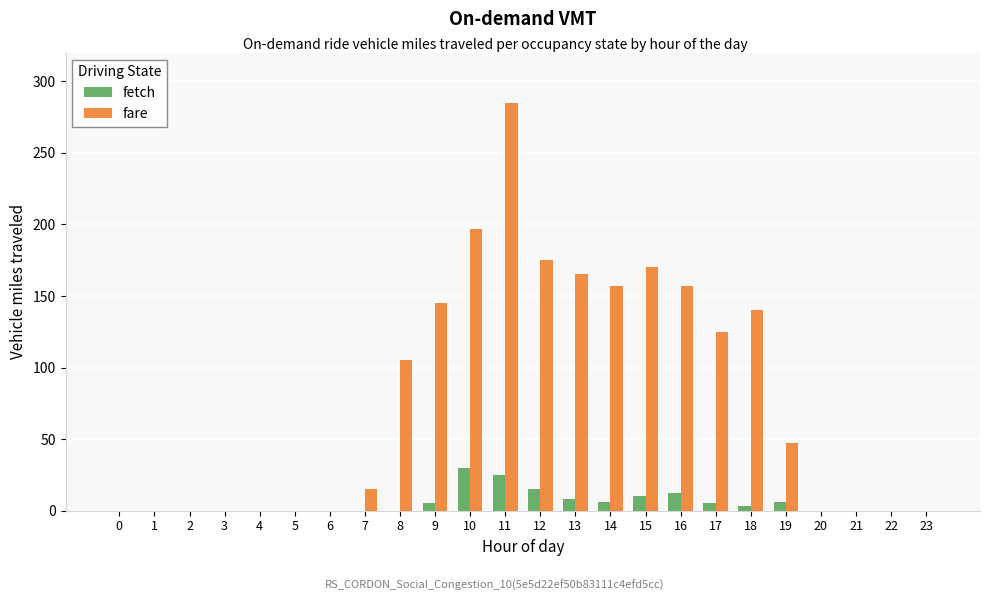

Which series has the largest total across all categories?

fare